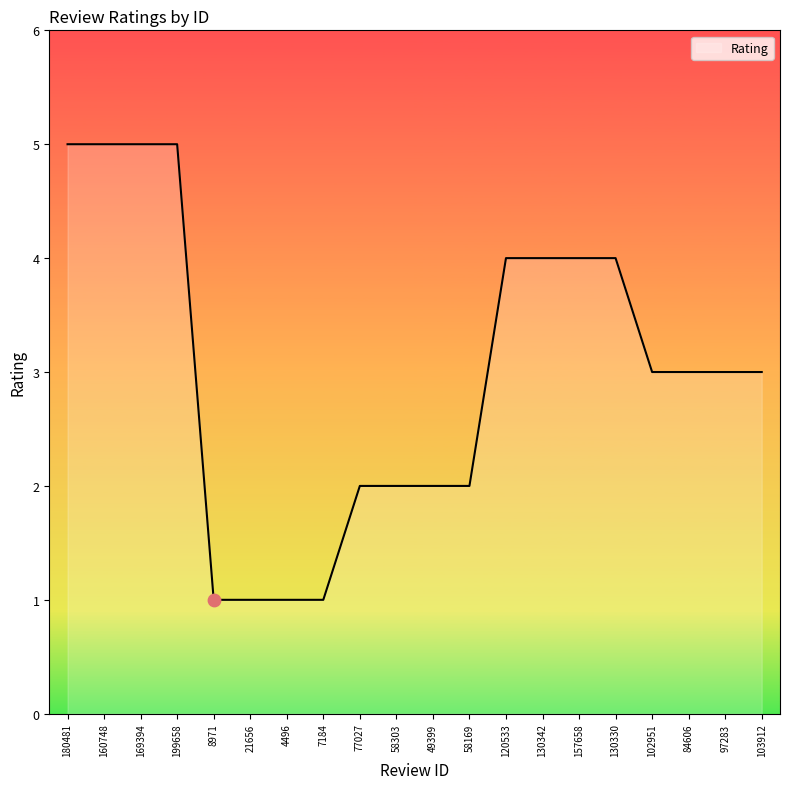

Approximately how many times larger is the value at 169394 compared to 49399?

2.5